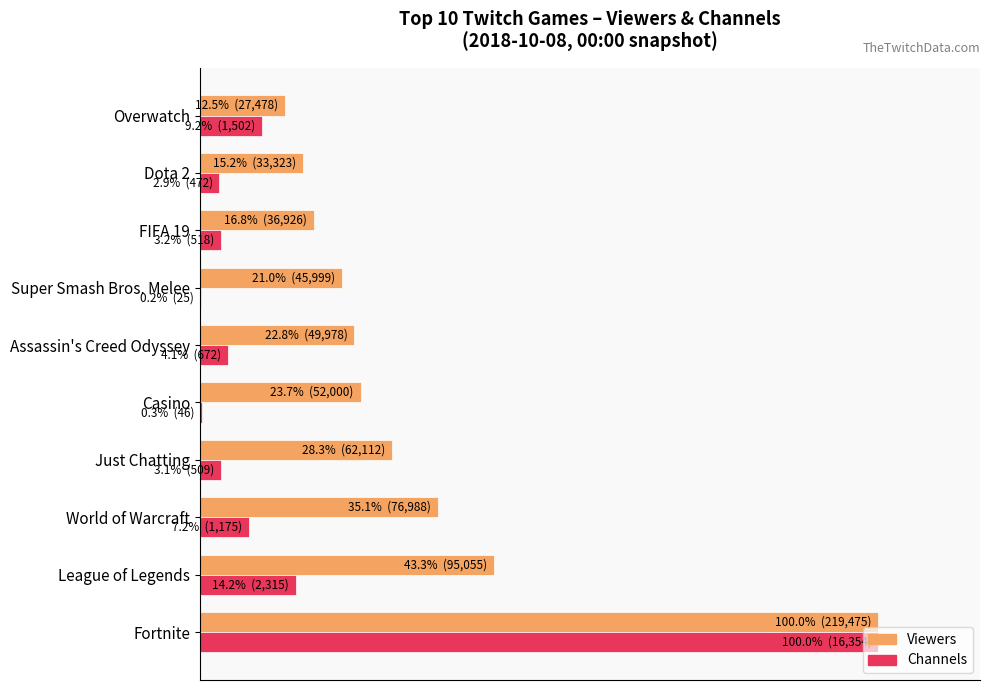

What are all the series names shown in the legend?

Viewers, Channels